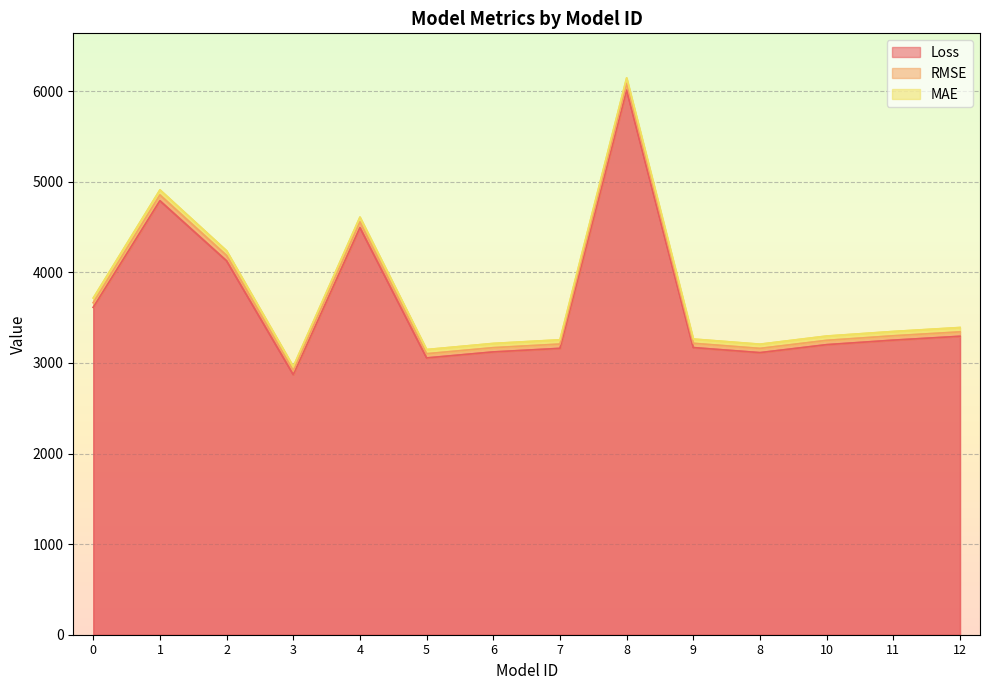

Read the MAE value at 8.

3206.6